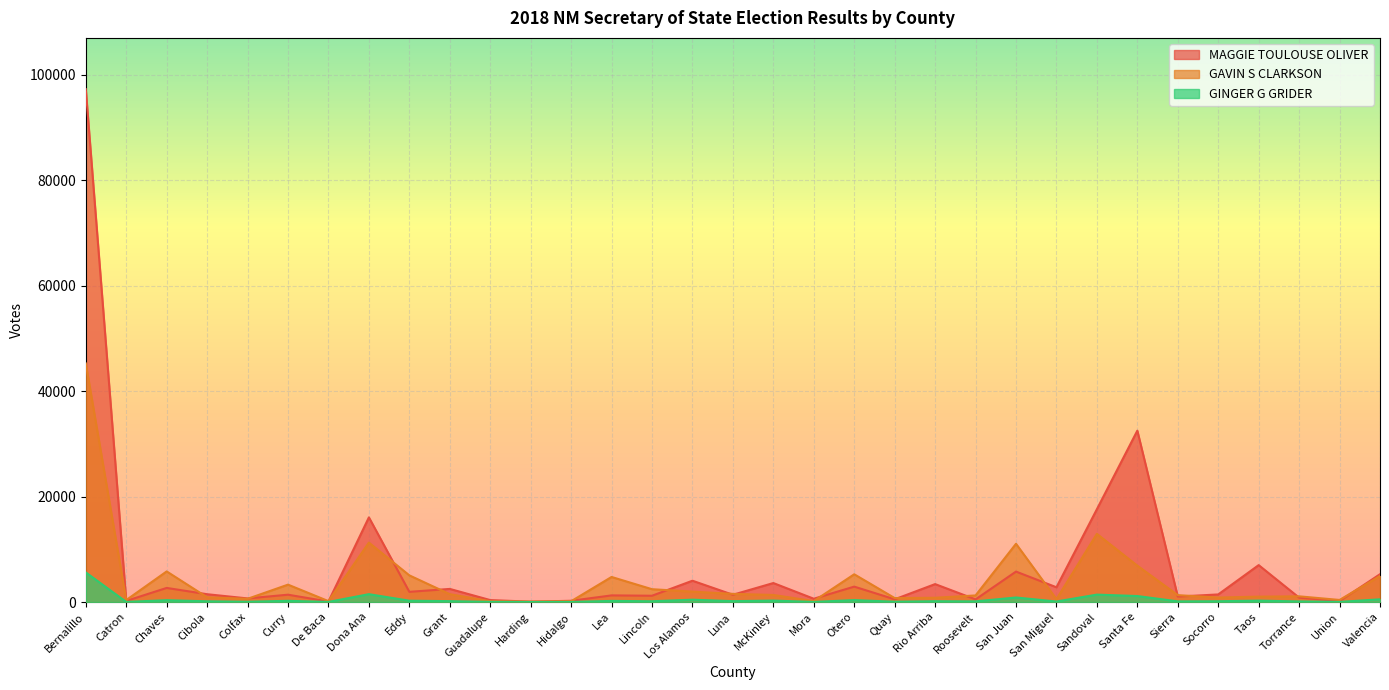

What is the difference between the highest and lowest values at Colfax?

629